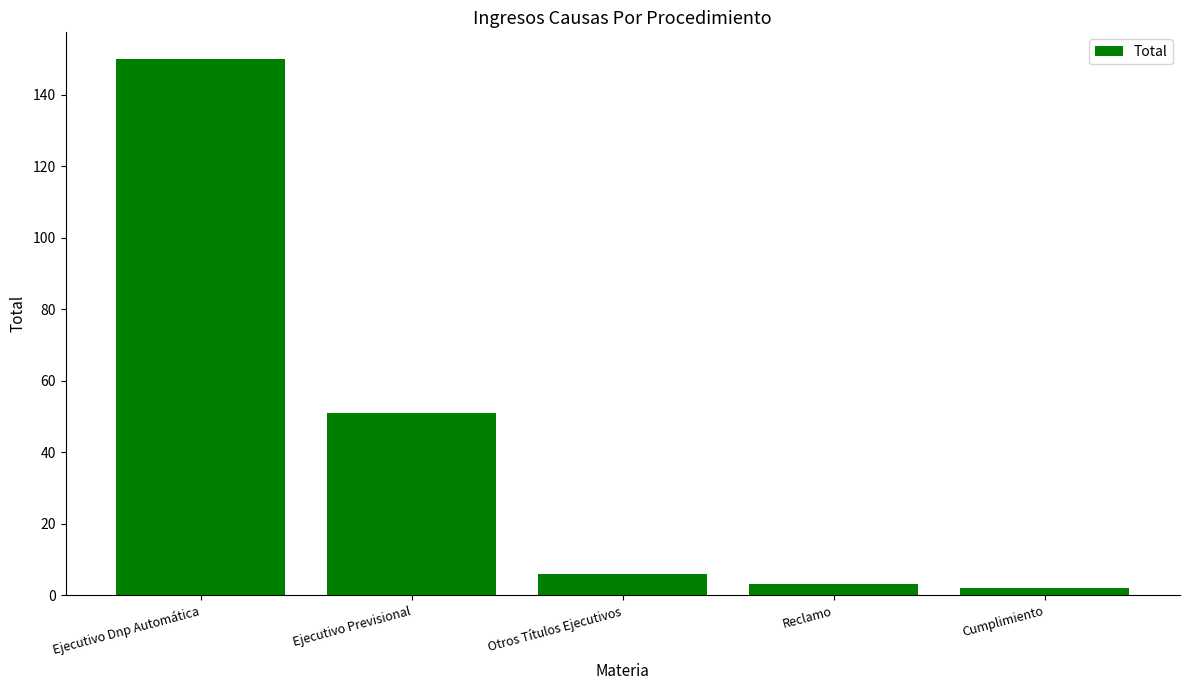

What is the difference between the maximum and second lowest values?

147